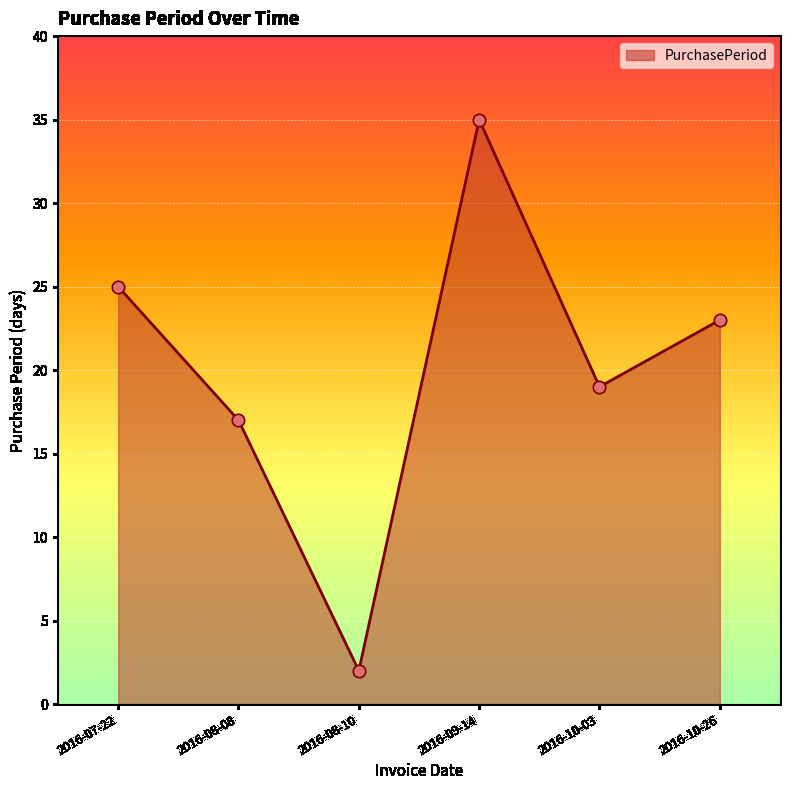

Approximately how many times larger is the value at 2016-08-10 compared to 2016-07-22?

0.1